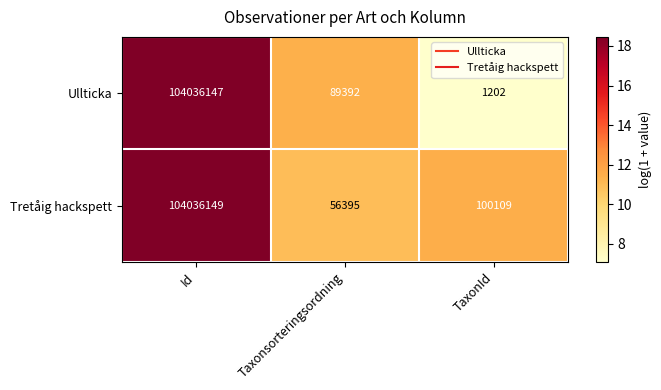

Reading left to right, transcribe all the data shown in this chart.

Ullticka: 104036147	89392	1202
Tretåig hackspett: 104036149	56395	100109